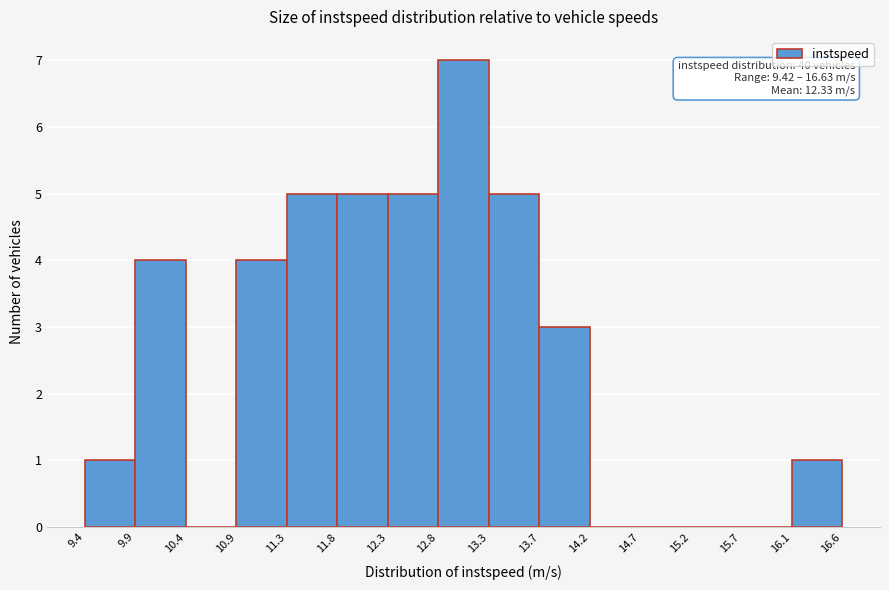

Which range on the x-axis has the tallest bar?

12.8 to 13.3